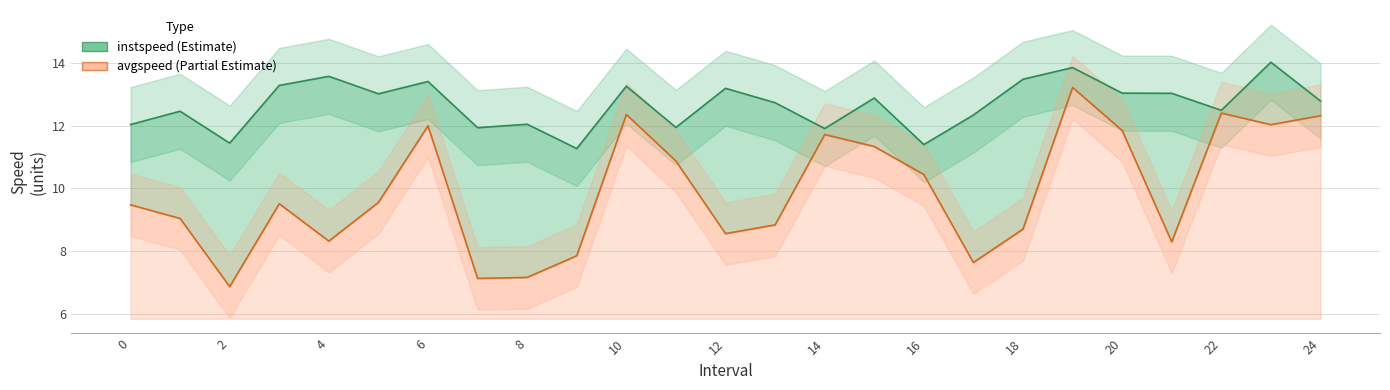

True or false: avgspeed and instspeed cross at least once.

False